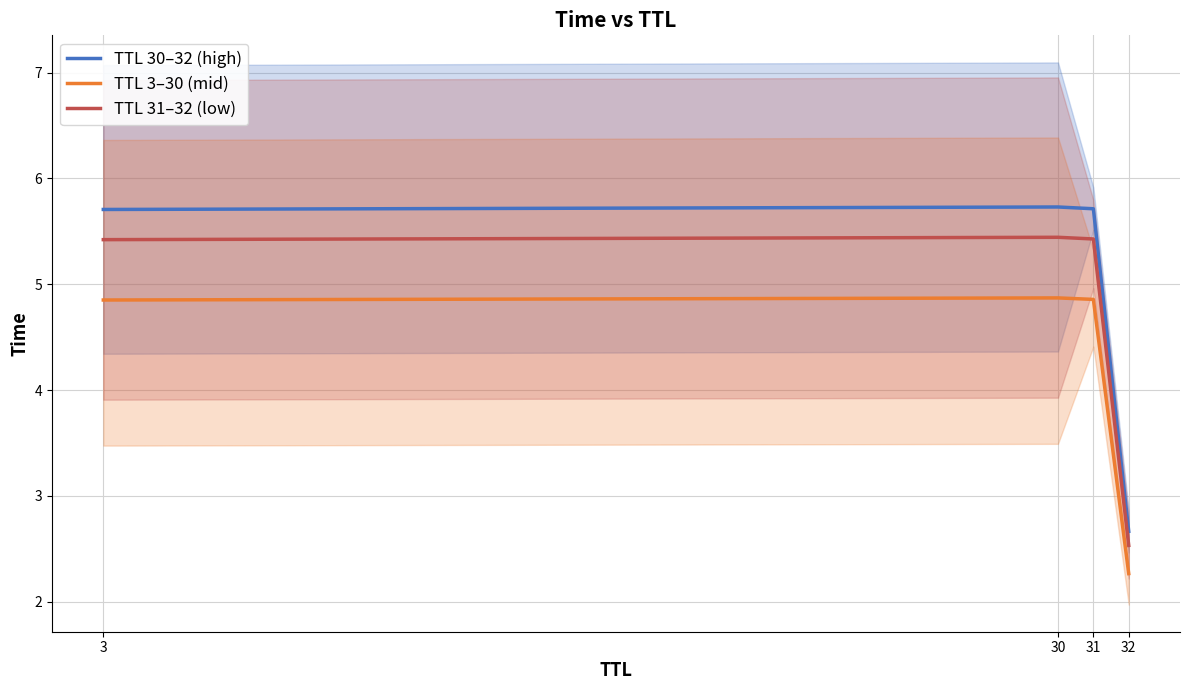

List the series in order of their peak value, highest first.

TTL 30–32 (high), TTL 31–32 (low), TTL 3–30 (mid)